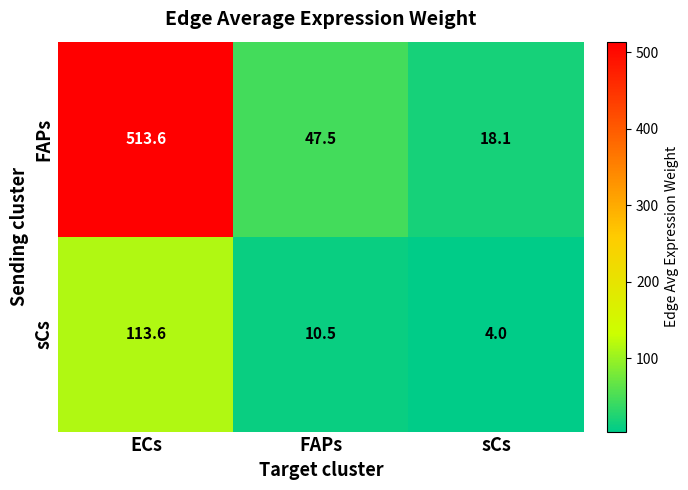

Between ECs and FAPs, which series saw the biggest shift?

FAPs